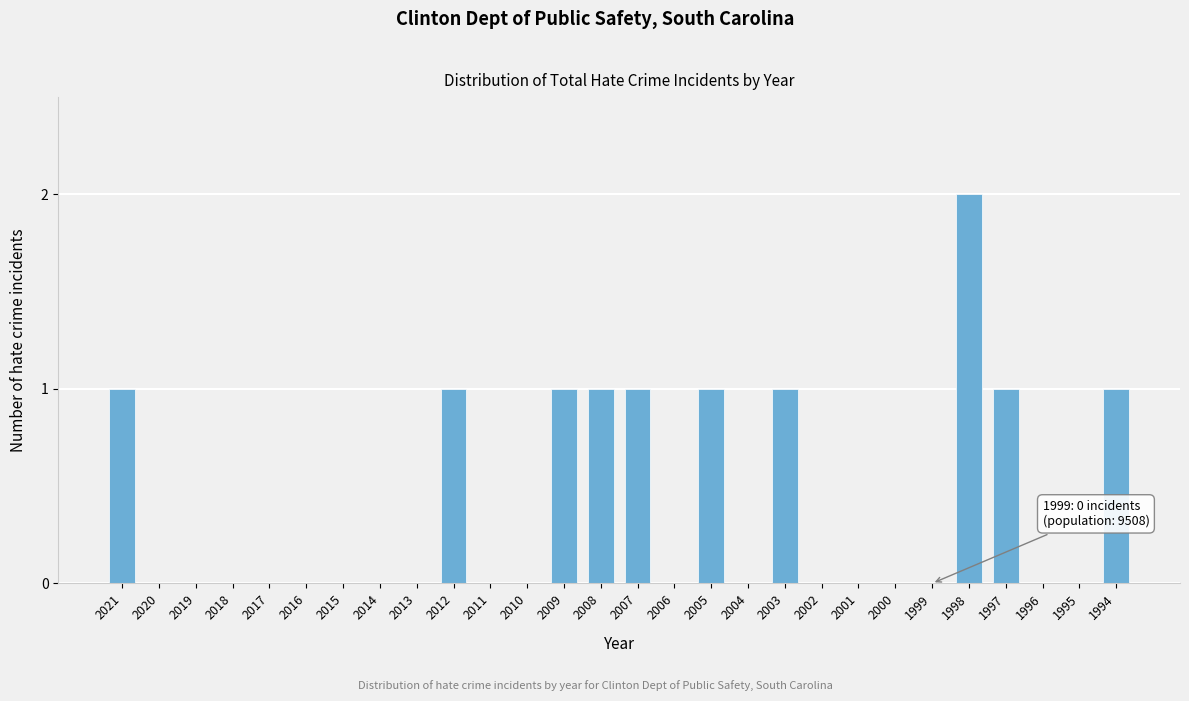

Reading right to left, transcribe all the data shown in this chart.

1994=1	1995=0	1996=0	1997=1	1998=2	1999=0	2000=0	2001=0	2002=0	2003=1	2004=0	2005=1	2006=0	2007=1	2008=1	2009=1	2010=0	2011=0	2012=1	2013=0	2014=0	2015=0	2016=0	2017=0	2018=0	2019=0	2020=0	2021=1